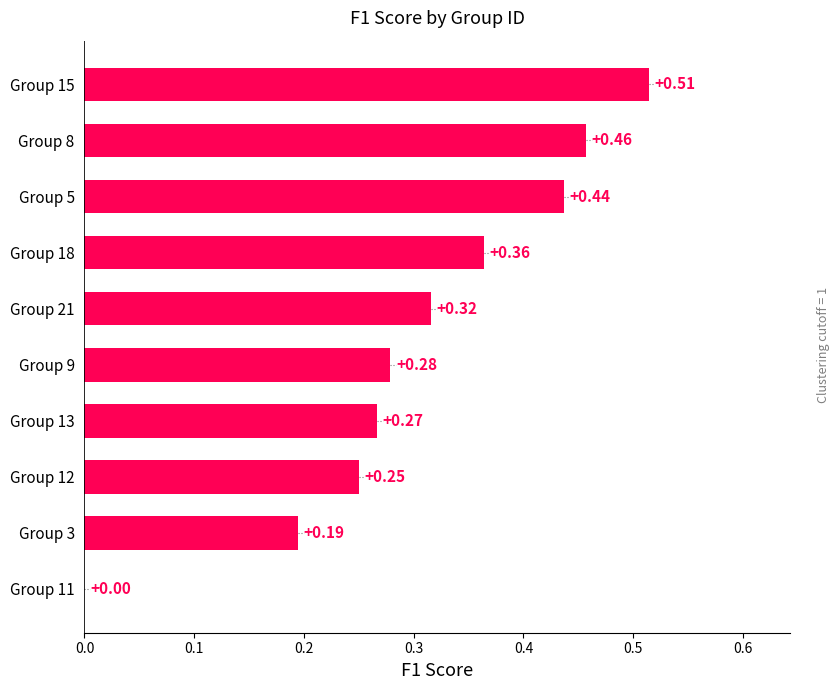

At which category does the chart reach its peak across all series?

Group 15